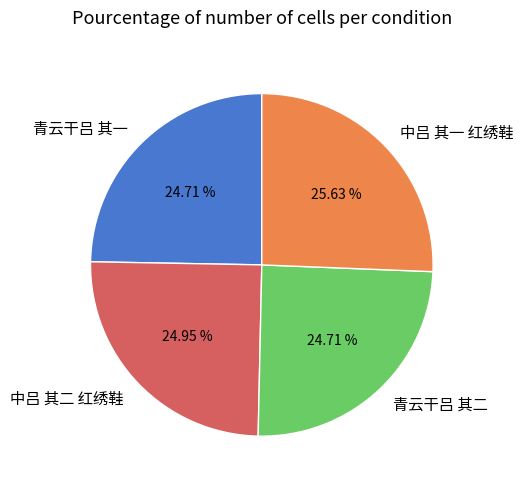

Does 中吕 其一 红绣鞋 account for over 50% of the chart?

No